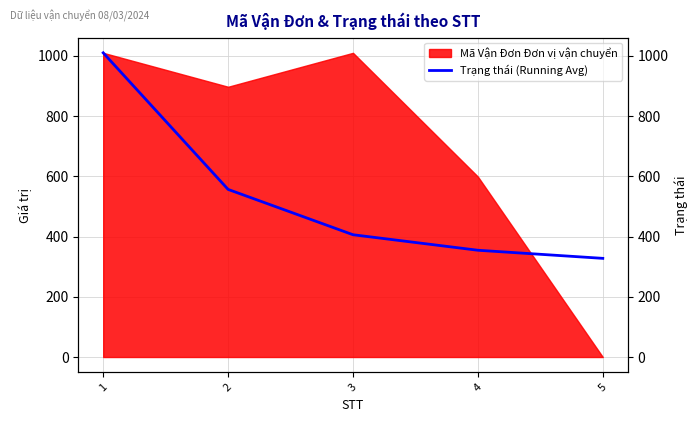

The value at 1 is 1010.0. True or false?

True